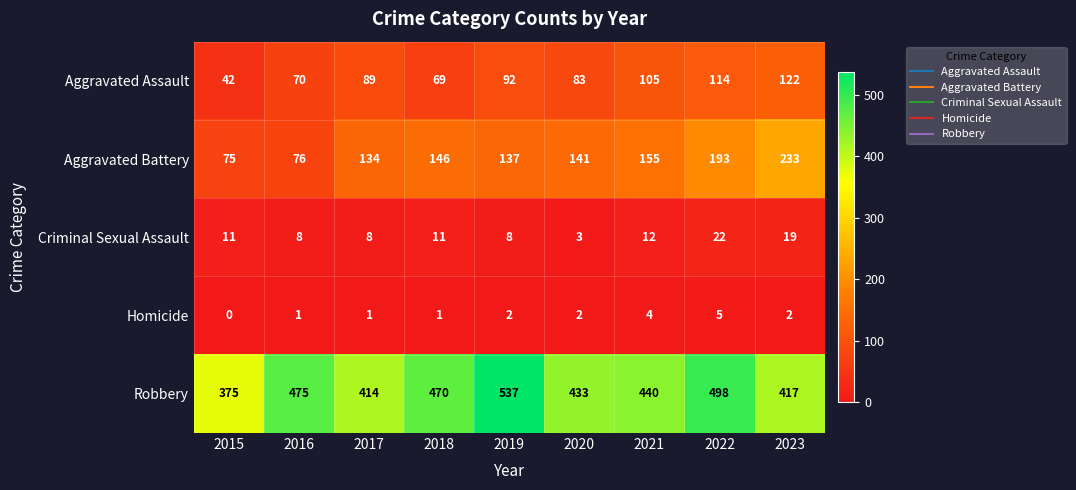

Is it true that Aggravated Assault equals 18 at 2016?

False